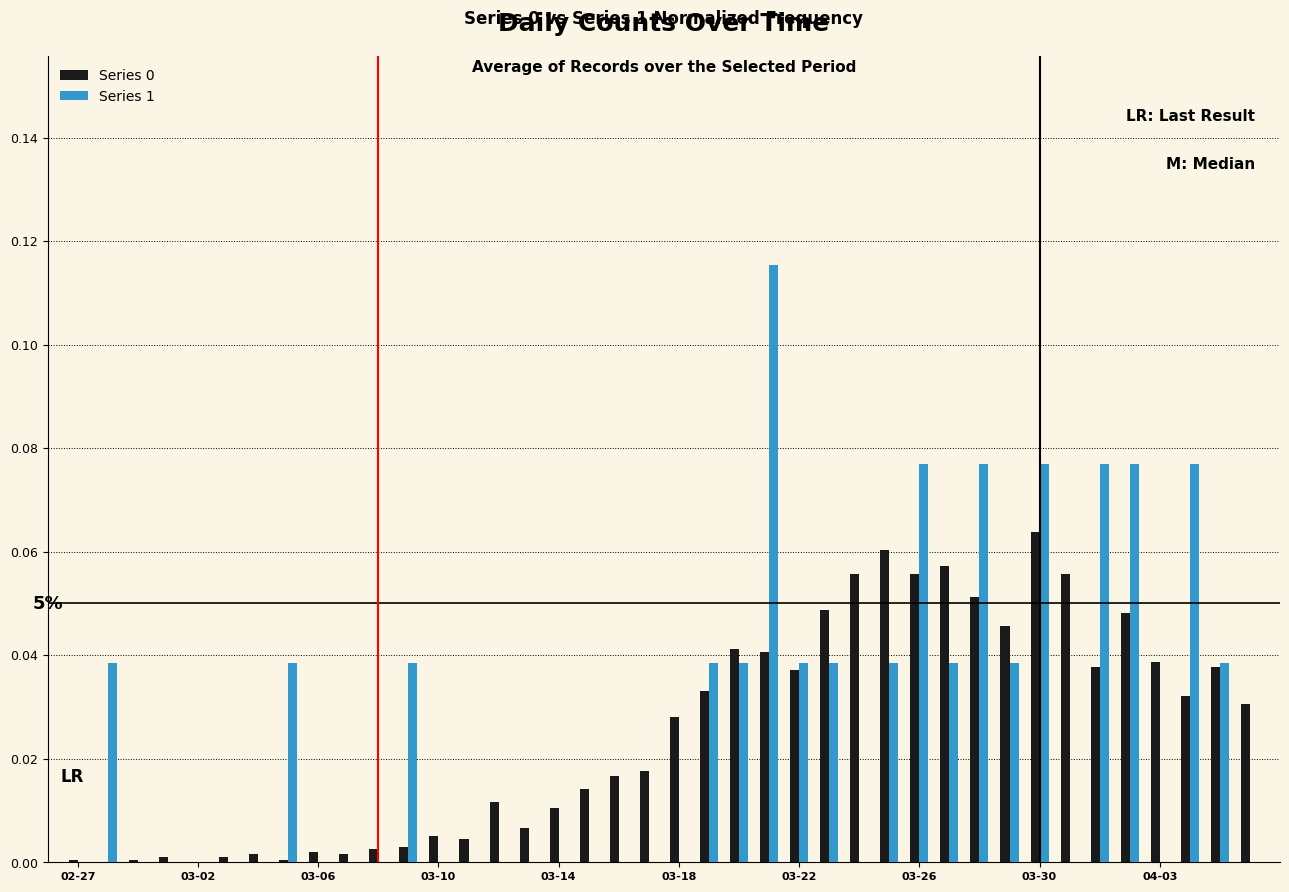

What is the sum of all Series 1 values?

1.0